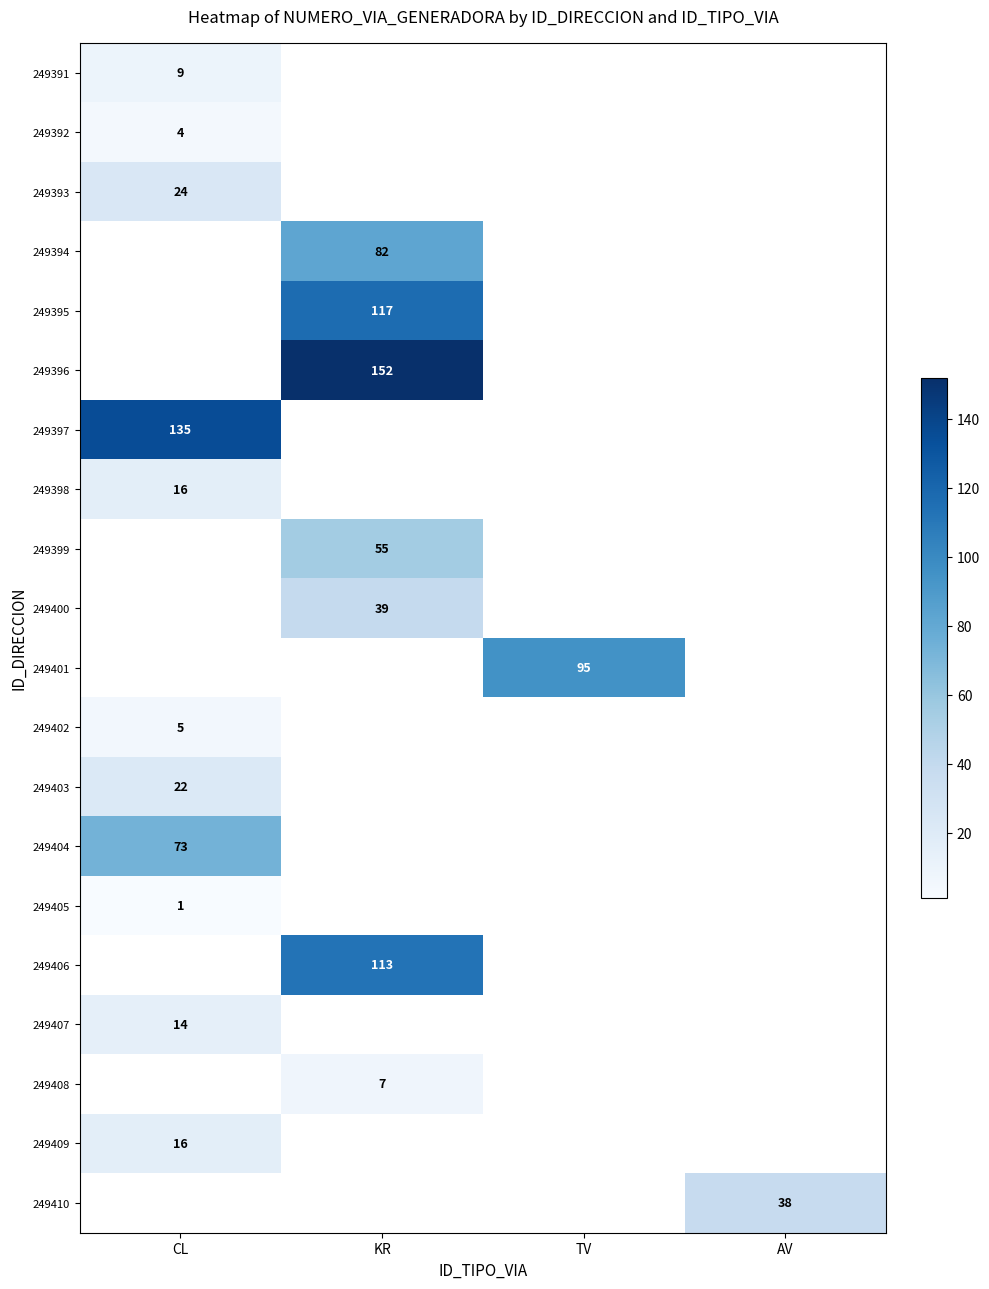

The value of 249394 at KR is 82. True or false?

True